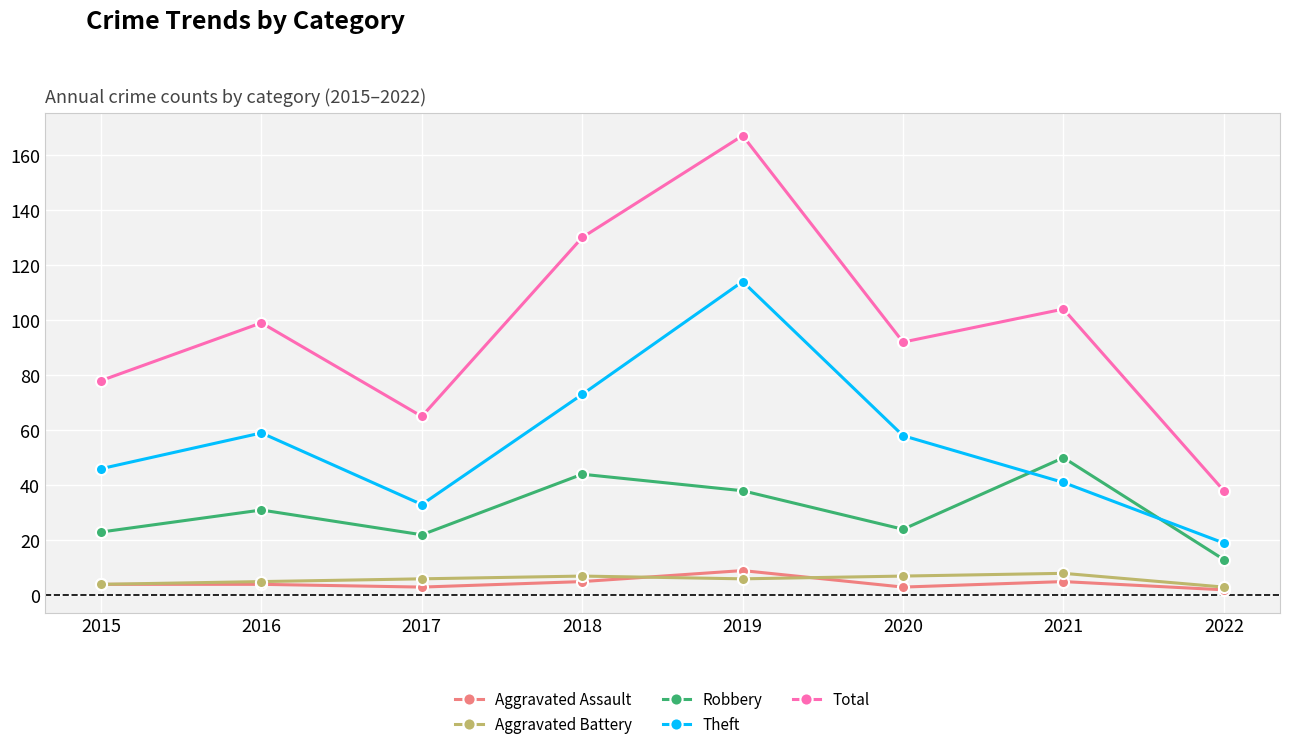

Which series has the largest total across all categories?

Total